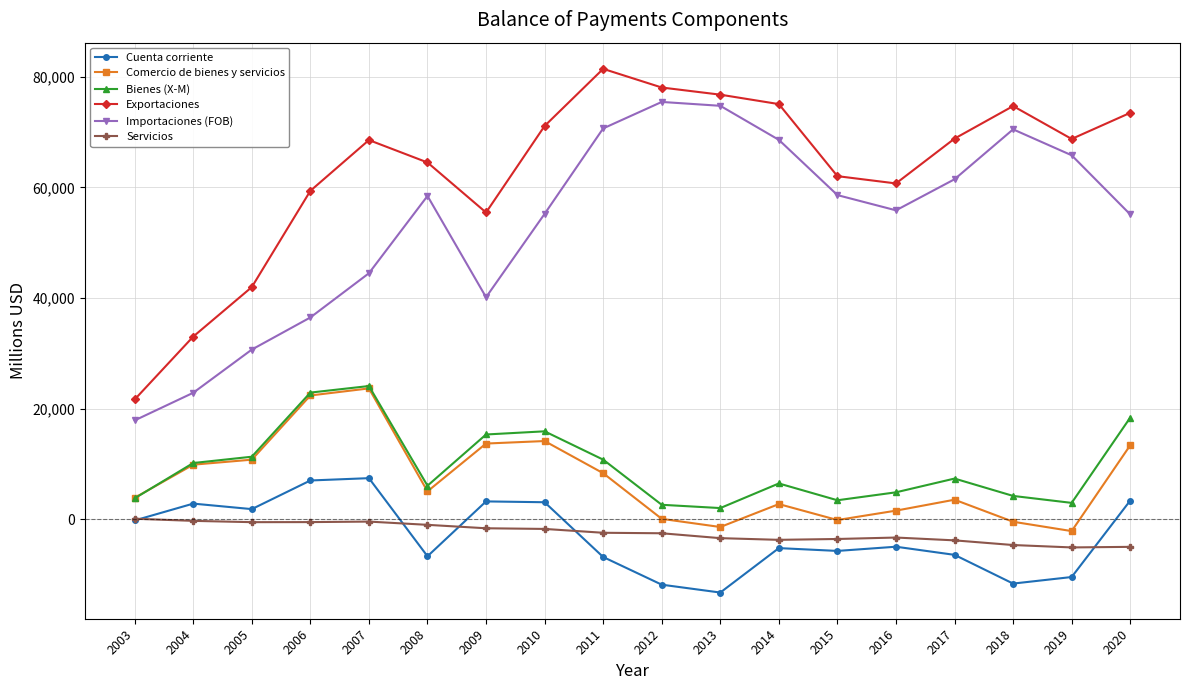

How many values in the Servicios series exceed -2453?

8